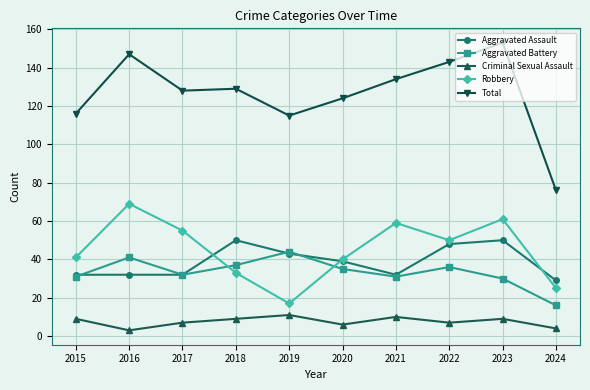

True or false: Criminal Sexual Assault and Robbery cross at least once.

False